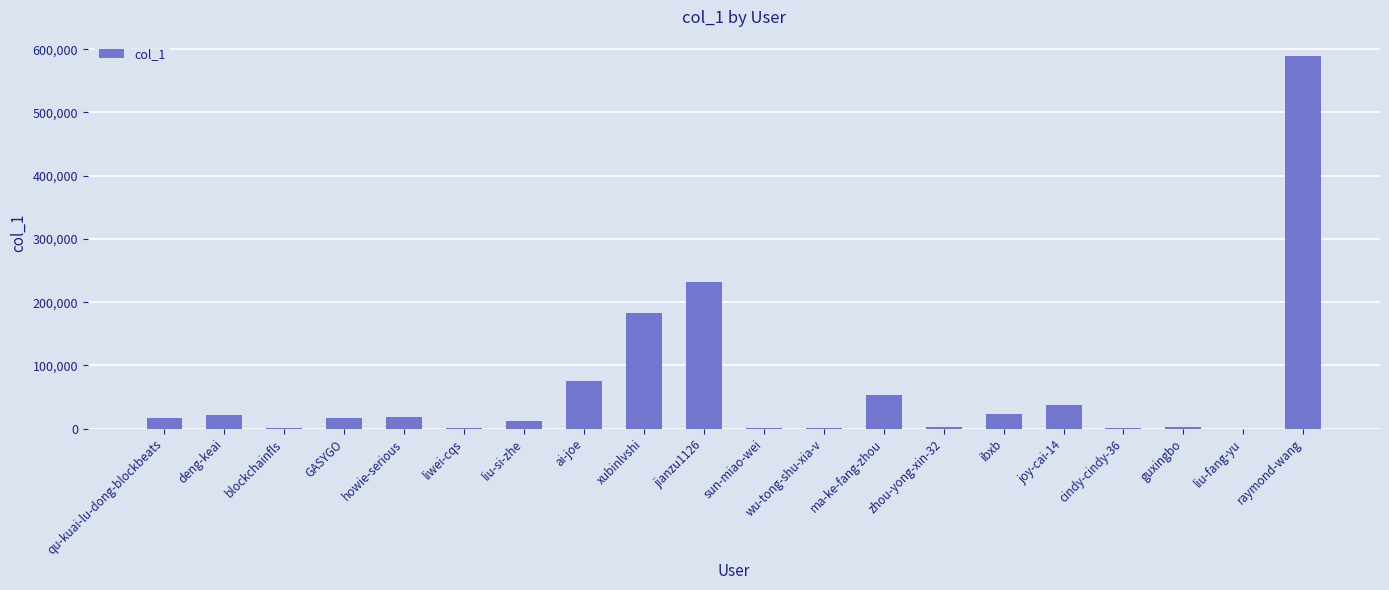

How many series are shown in this chart?

1